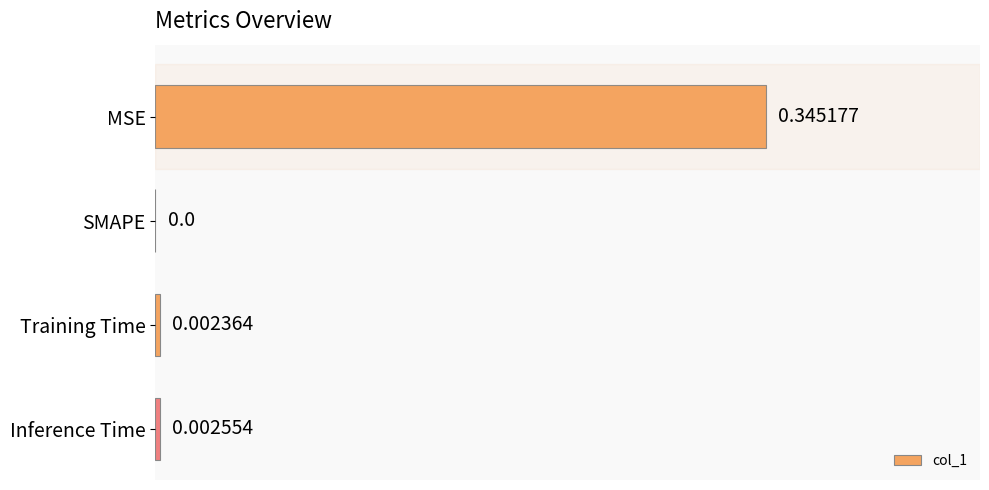

At which label is the value closest to 0?

SMAPE